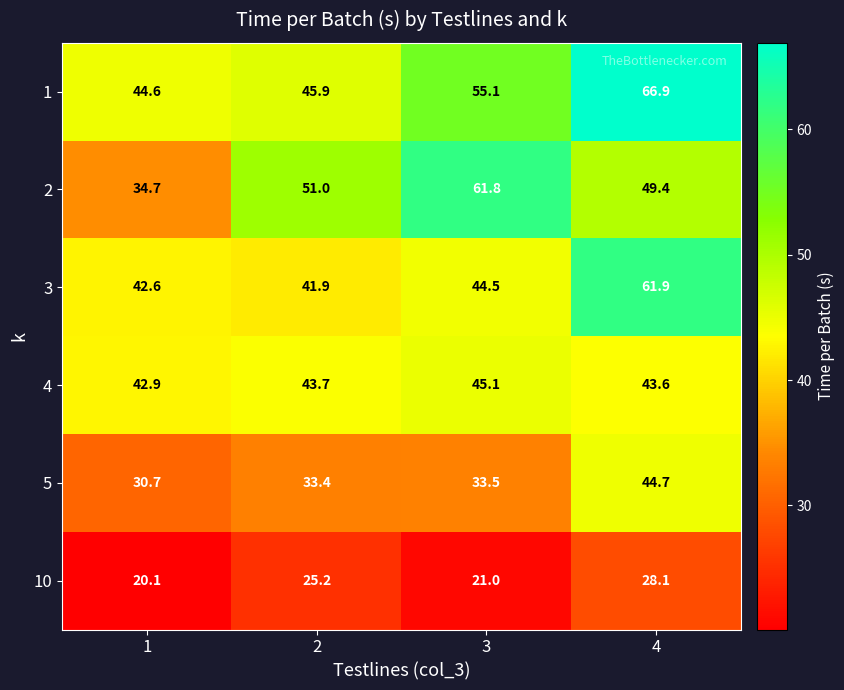

Between 1 and 4, which series saw the biggest shift?

1